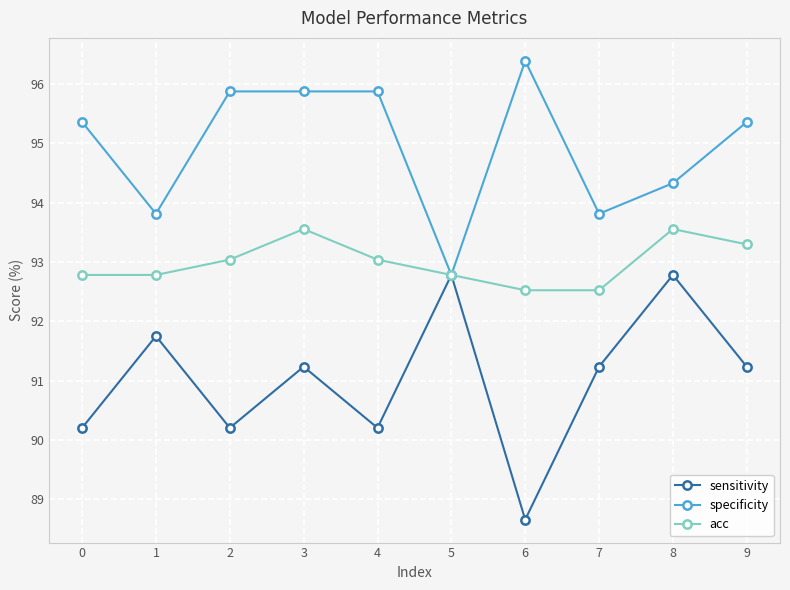

The value of specificity at 4 is 29.9. True or false?

False